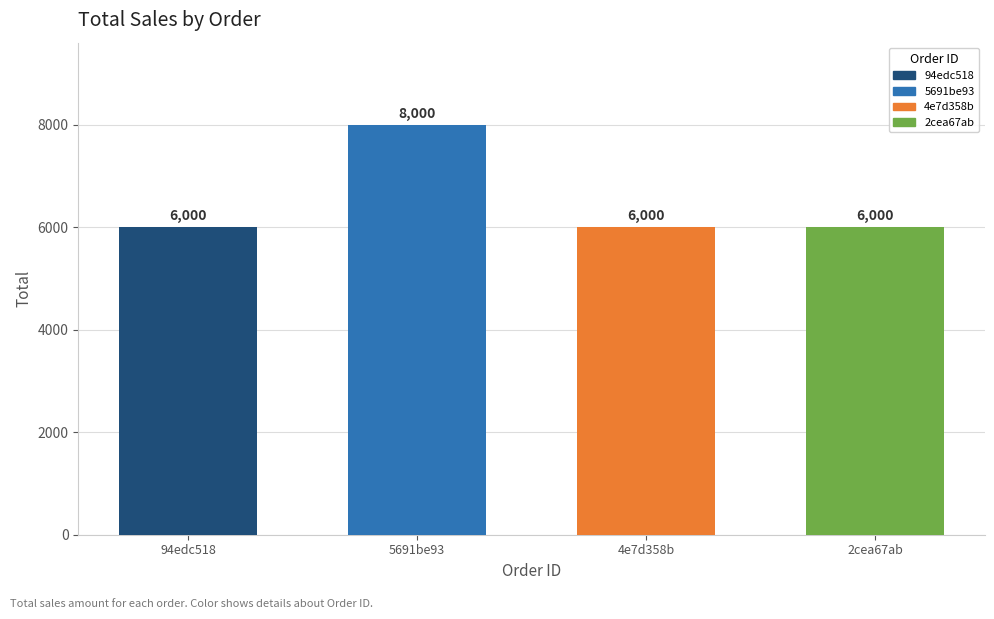

Which category has the highest value across all series?

5691be93